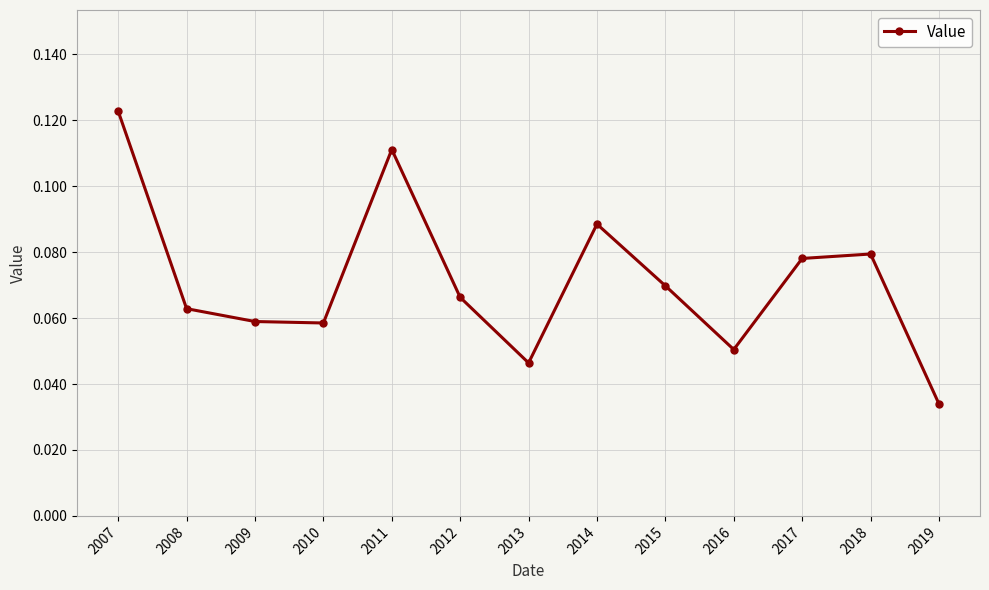

Is it true that the value at 2012 is 0.0?

False